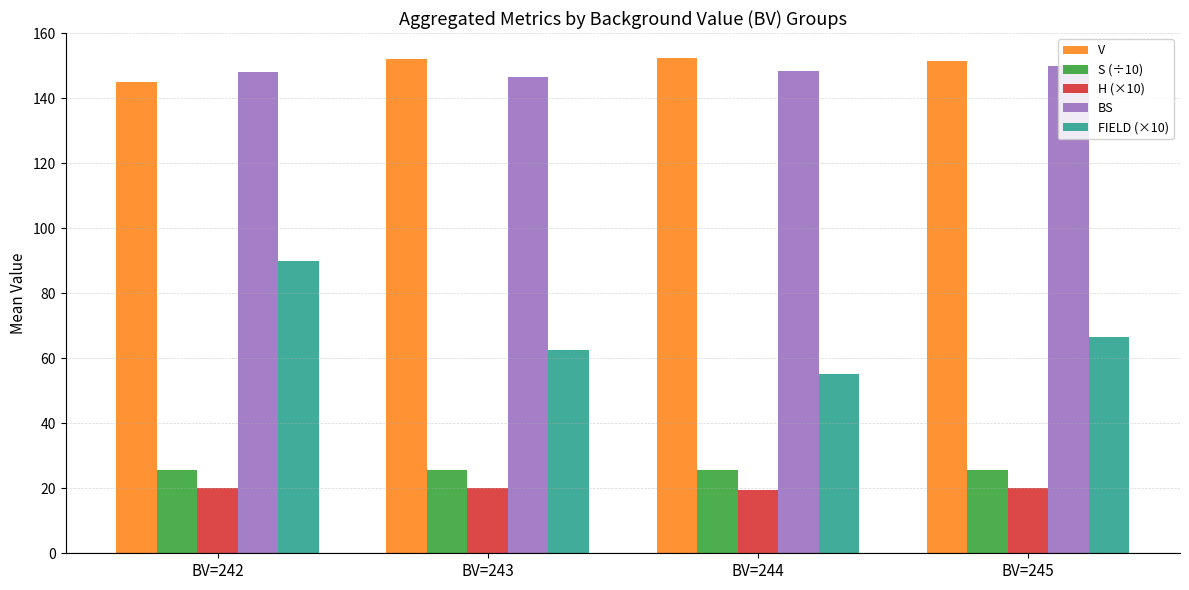

What is the spread (max minus min) of values at BV=242?

128.0